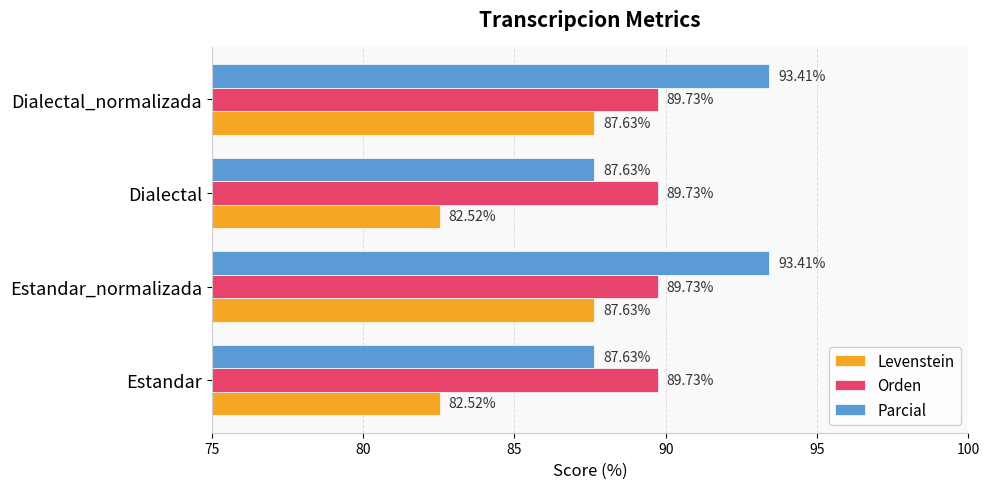

What is the difference between the maximum and minimum values in the Parcial series?

5.8